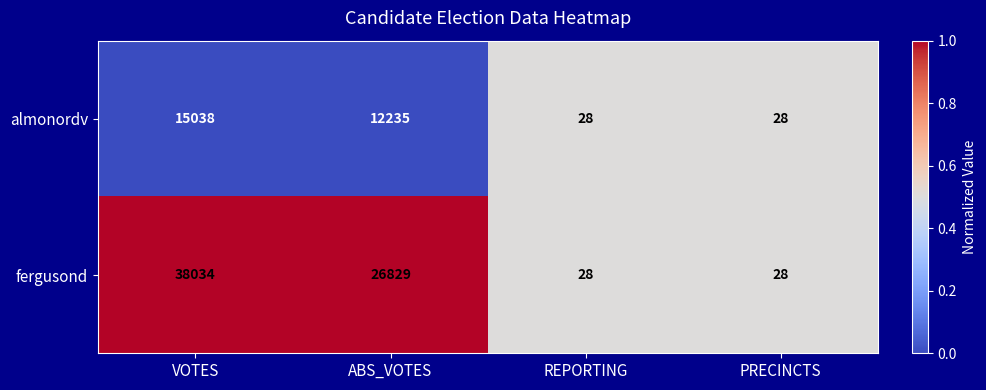

The fergusond series shows 8785 at ABS_VOTES. True or false?

False